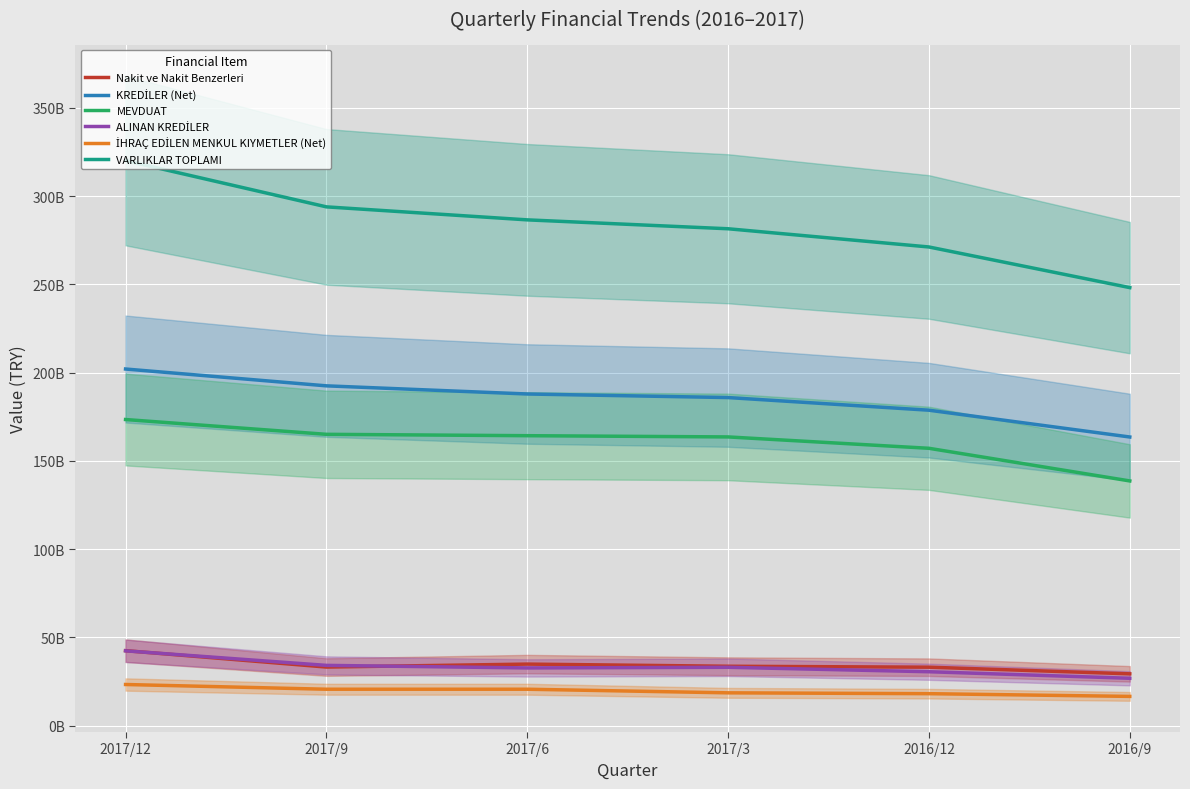

List the labels in order of ALINAN KREDİLER value, largest first.

2017/12, 2017/9, 2017/3, 2017/6, 2016/12, 2016/9